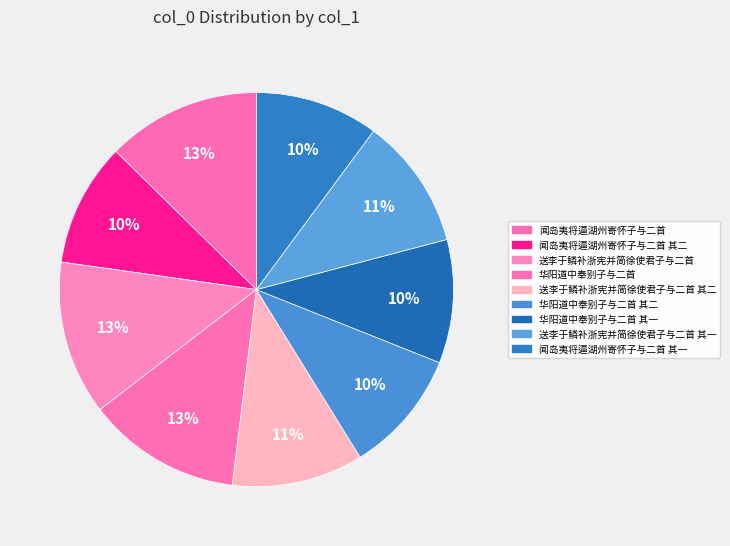

Count the number of slices in the pie.

9